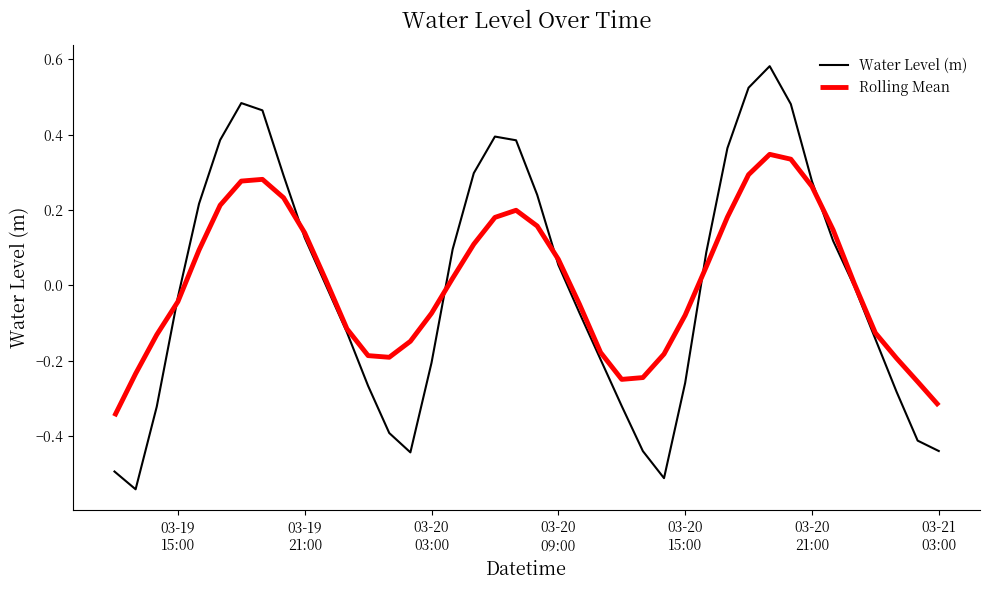

True or false: Water Level (m) has more than 0 interior local peaks.

True